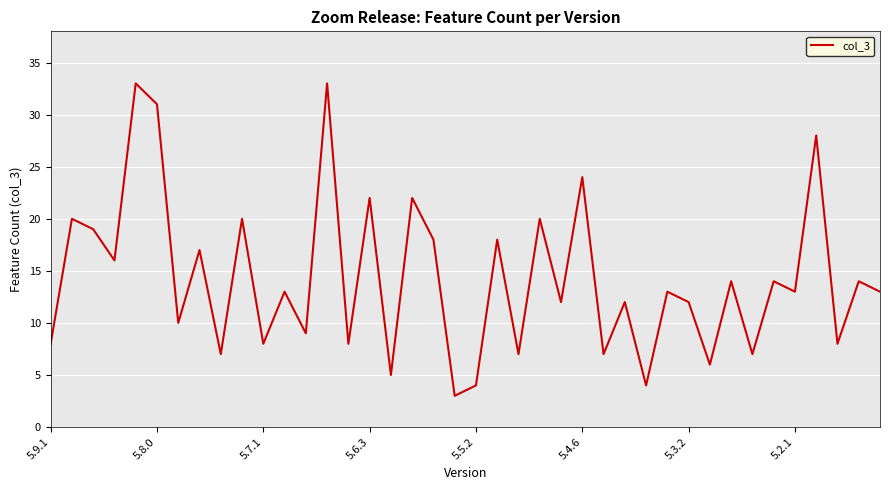

What is the difference between the maximum and minimum values?

30